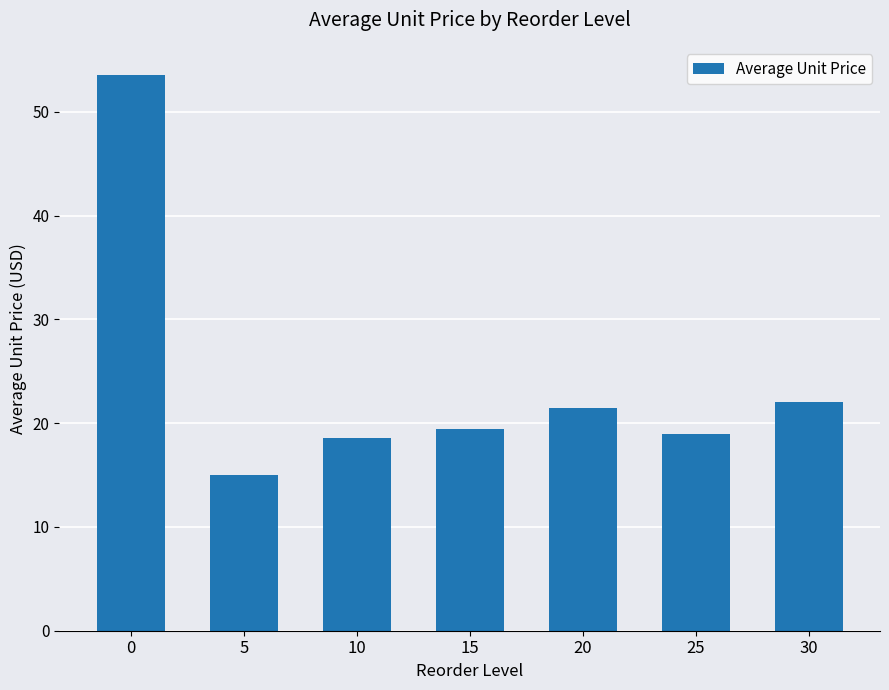

What is the value of the 4th bar from the left?

19.4